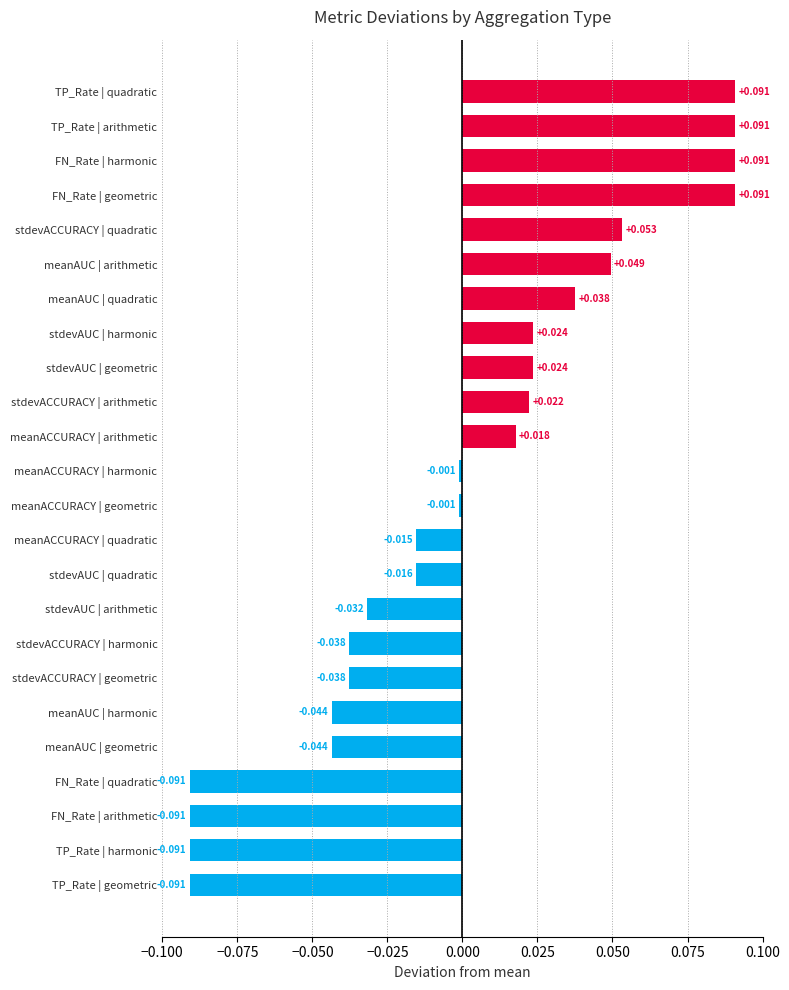

How many bars are there in total?

24